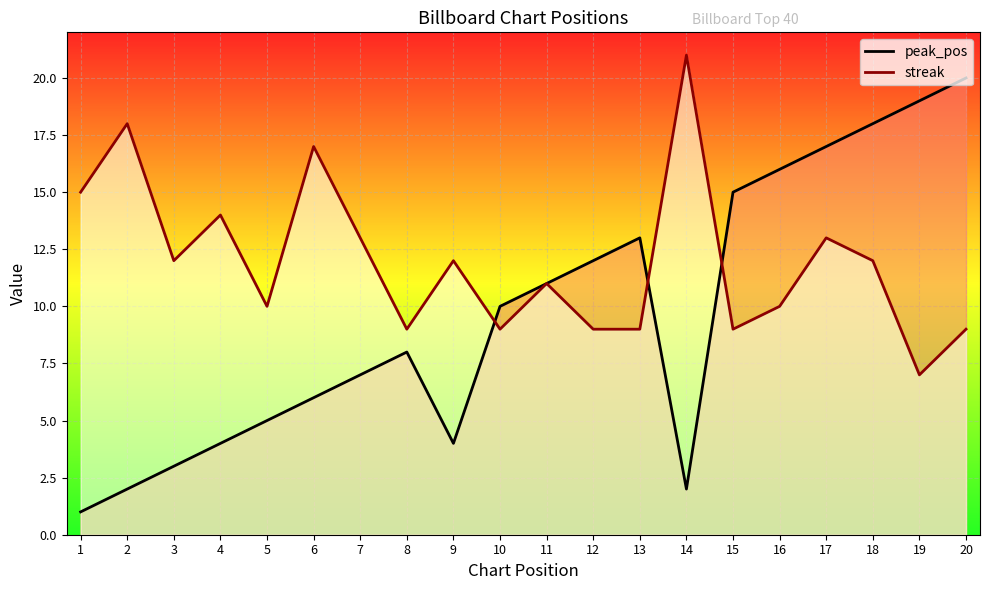

Where does the streak series first go above 12?

1